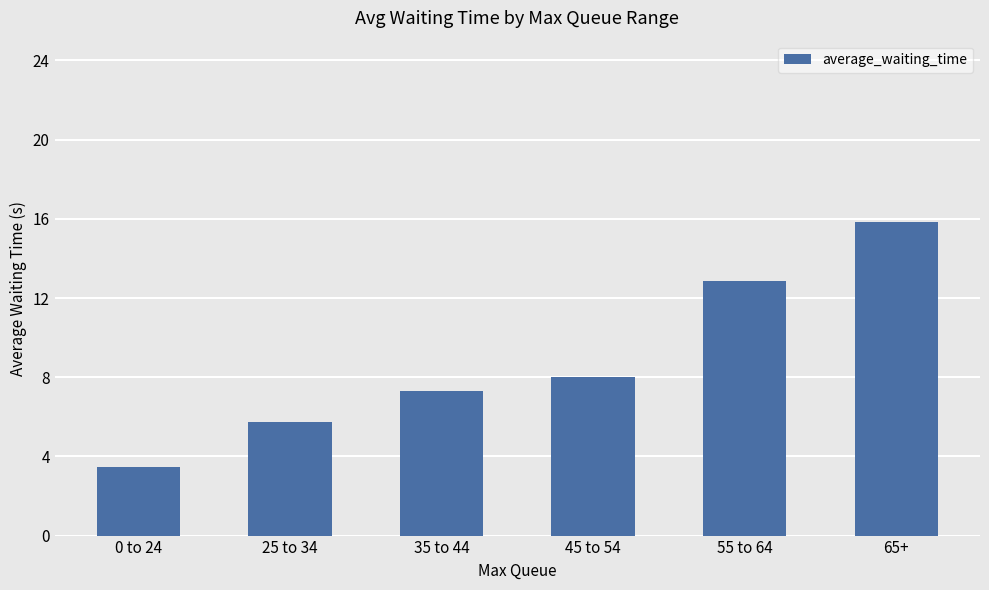

Reading left to right, what are all the values shown in this chart?

0 to 24=3.5	25 to 34=5.7	35 to 44=7.3	45 to 54=8.0	55 to 64=12.9	65+=15.9